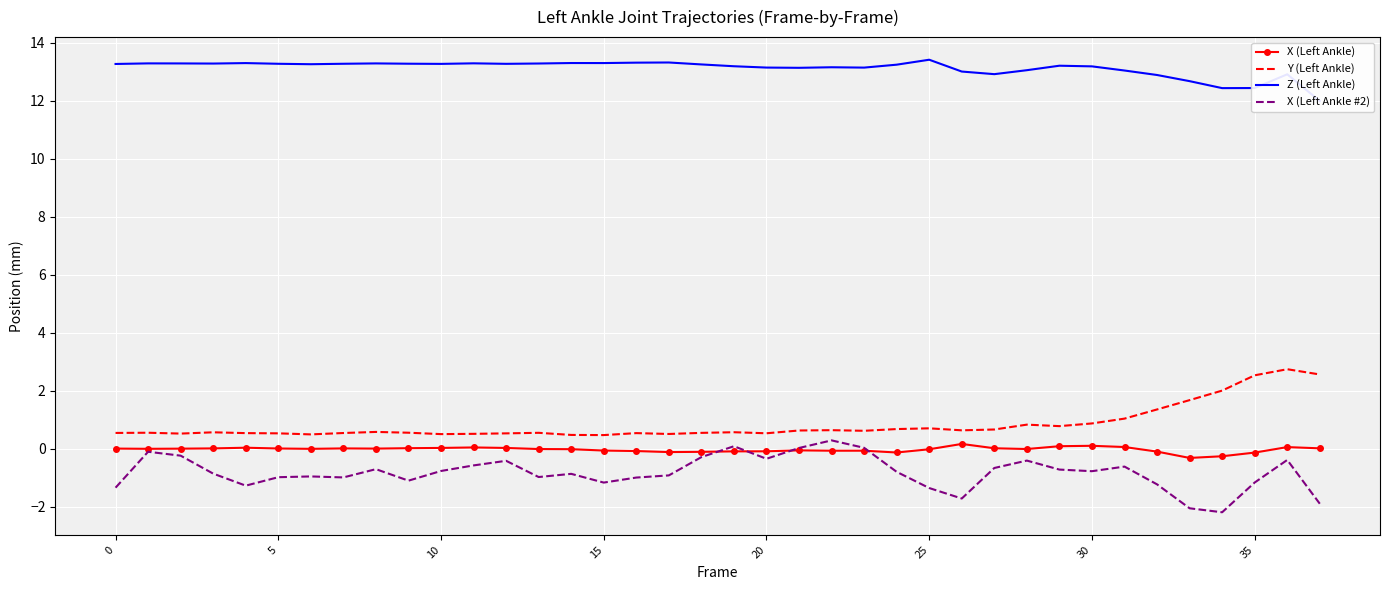

The X (Left Ankle #2) series shows -0.9 at 17. True or false?

True